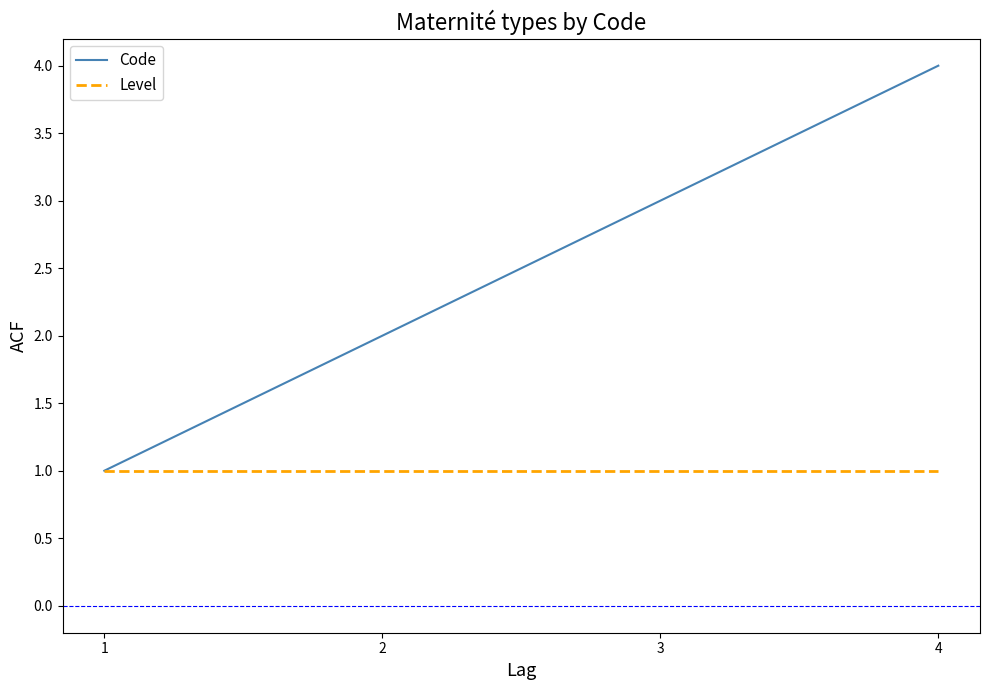

What are all the series names shown in the legend?

Code, Level